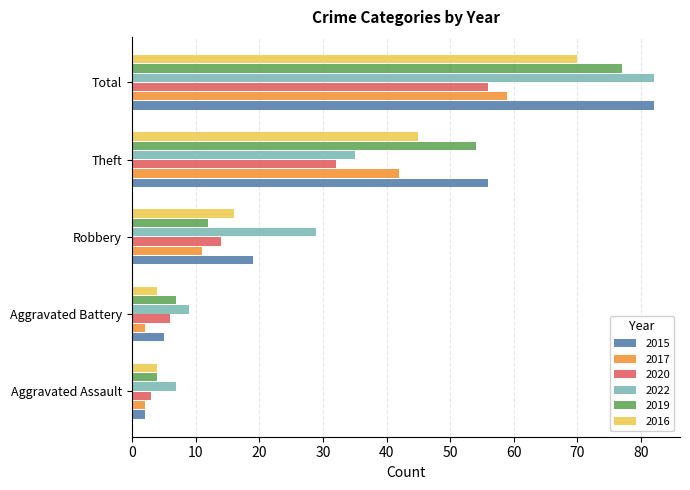

At which category is the sum across all series the highest?

Total